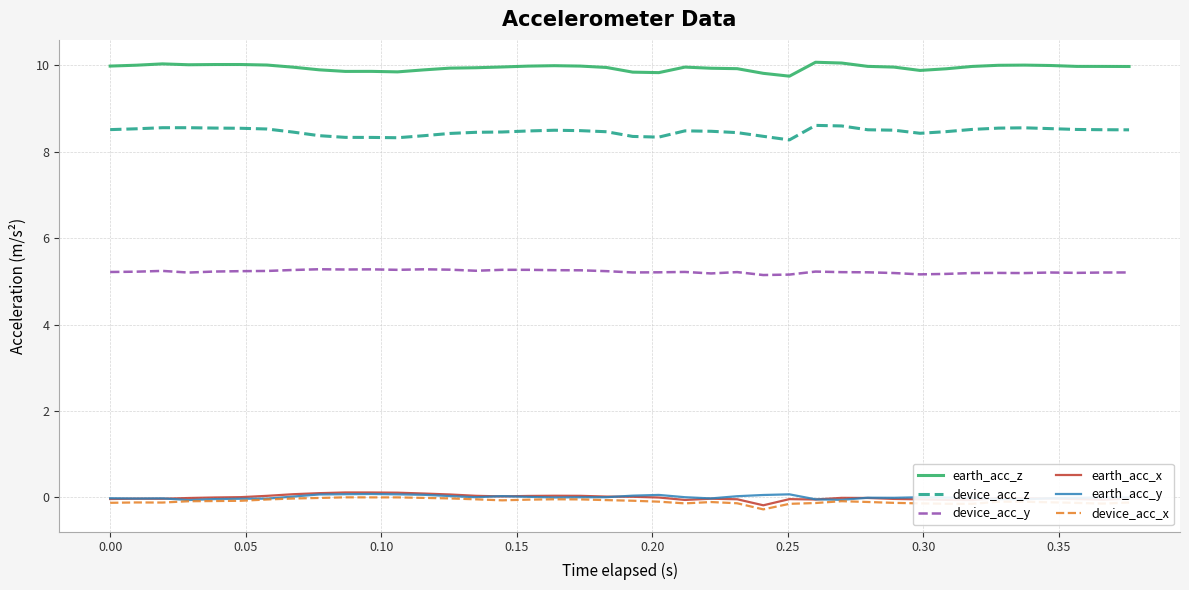

What is the maximum value for earth_acc_z?

10.1